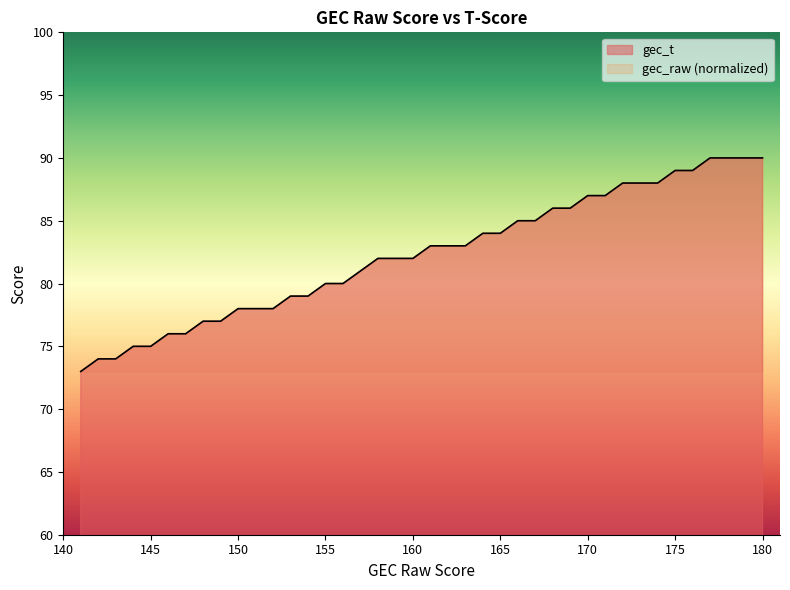

Which category has the highest value across all series?

180